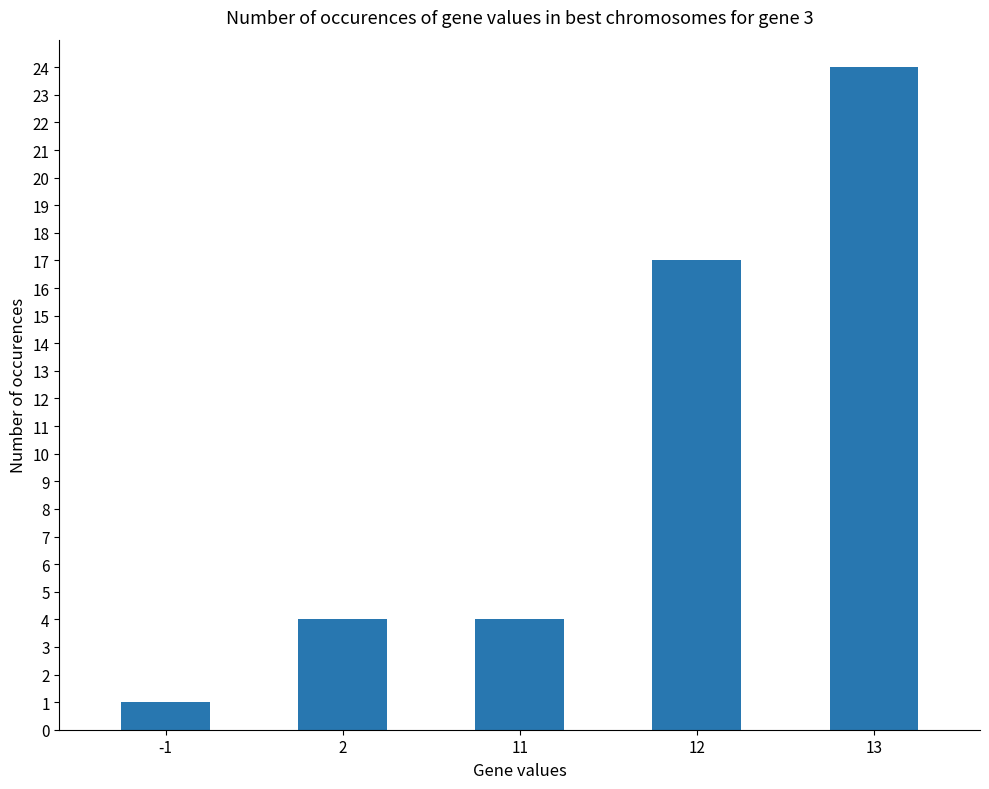

Reading left to right, list all the values displayed in this chart.

-1=1	2=4	11=4	12=17	13=24